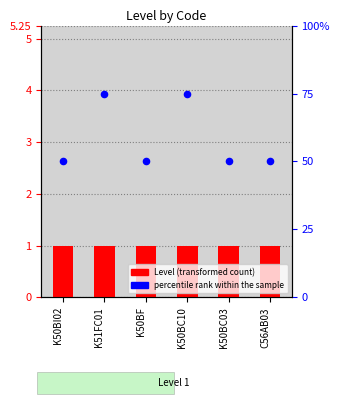

Is the value of percentile rank within the sample at K50BC03 greater than the value of Level at K50BF?

Yes